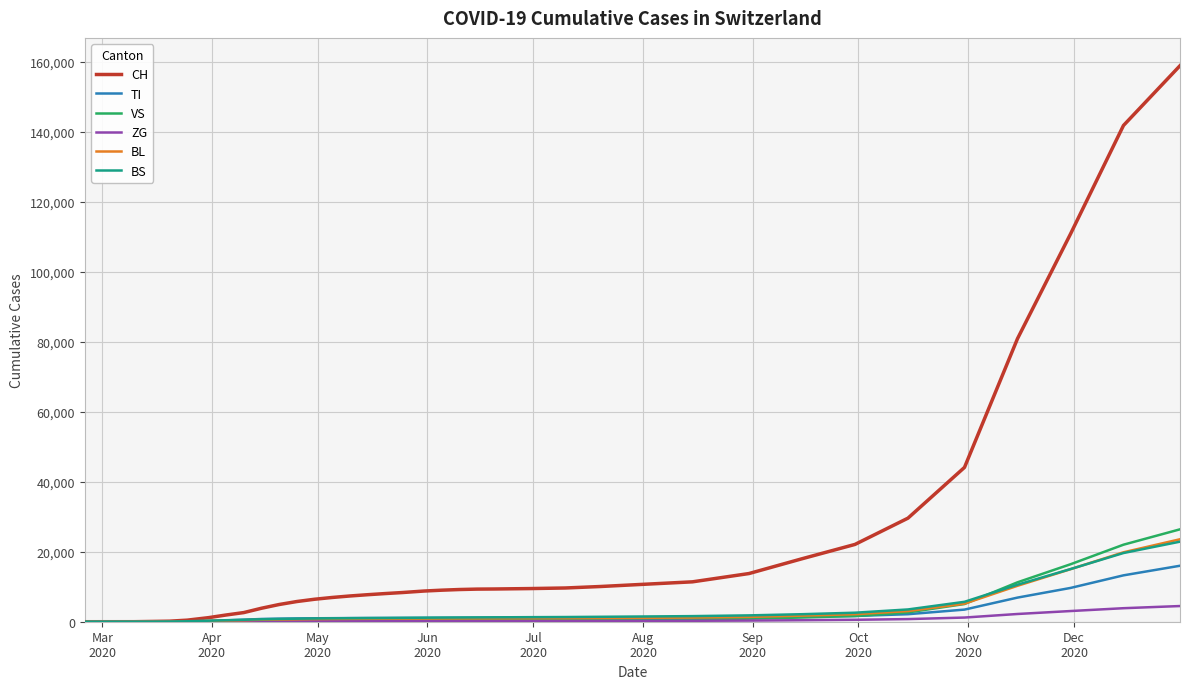

How many values in the VS series are below 483?

19